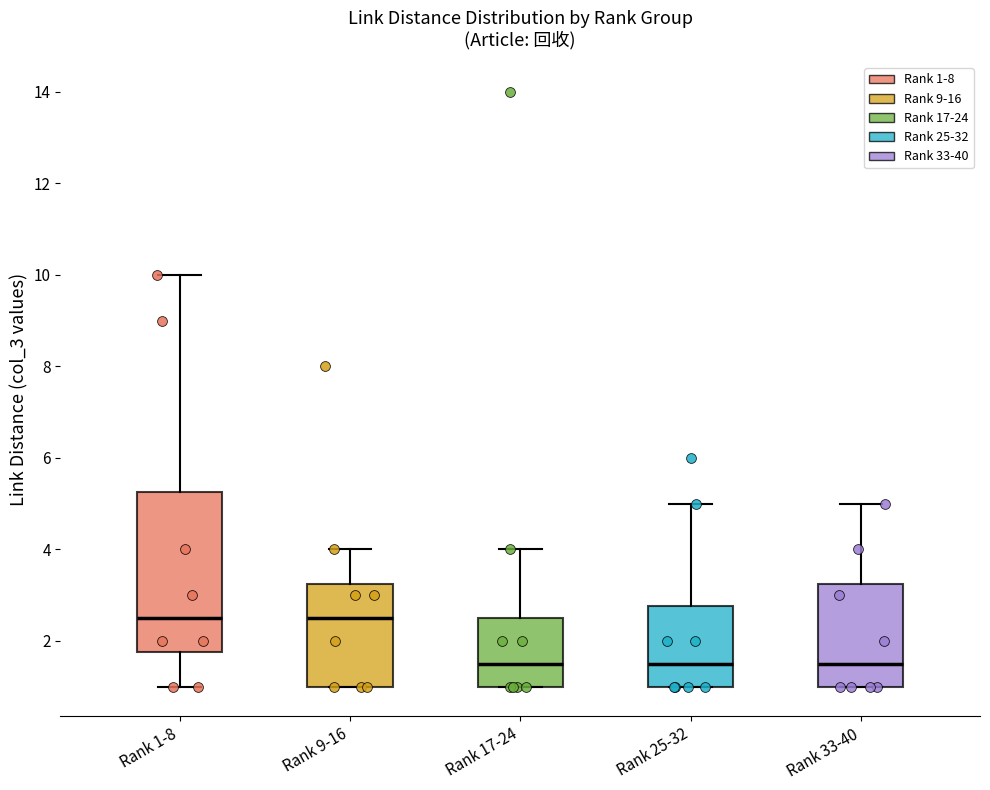

Reading left to right, transcribe this box plot: for each box, give where its median line is, the range the box spans, and where its two whiskers end, as read against the y-axis. The values are not printed on the chart, so give them approximately, as read against the axis.

Rank 1-8: median 2.6, box 1.8 to 5.2, whiskers 1.0 to 10.0
Rank 9-16: median 2.6, box 1.0 to 3.2, whiskers 1.0 to 4.0
Rank 17-24: median 1.6, box 1.0 to 2.6, whiskers 1.0 to 4.0
Rank 25-32: median 1.6, box 1.0 to 2.8, whiskers 1.0 to 5.0
Rank 33-40: median 1.6, box 1.0 to 3.2, whiskers 1.0 to 5.0